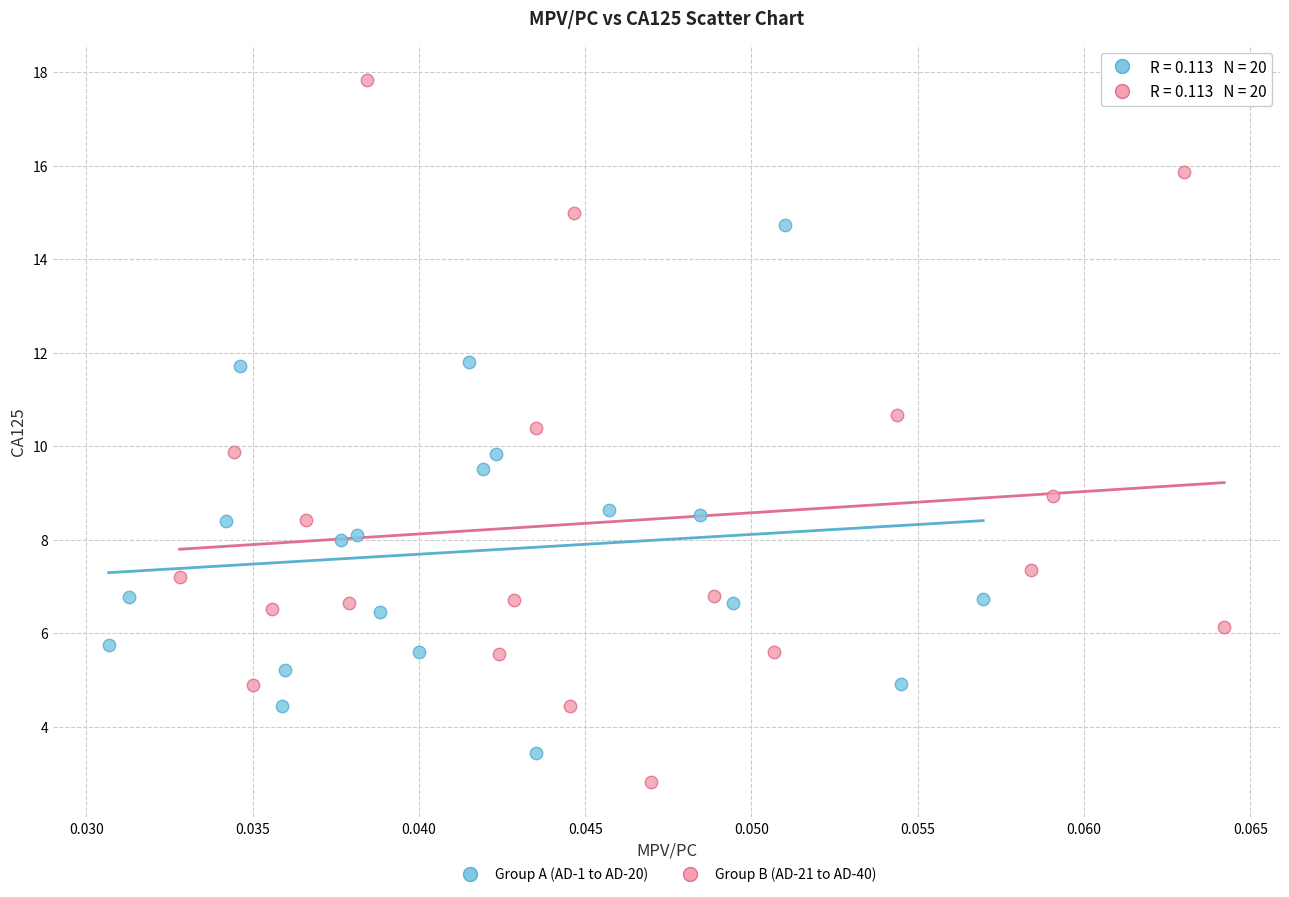

Which series reaches the maximum Y coordinate?

Group B (AD-21 to AD-40)